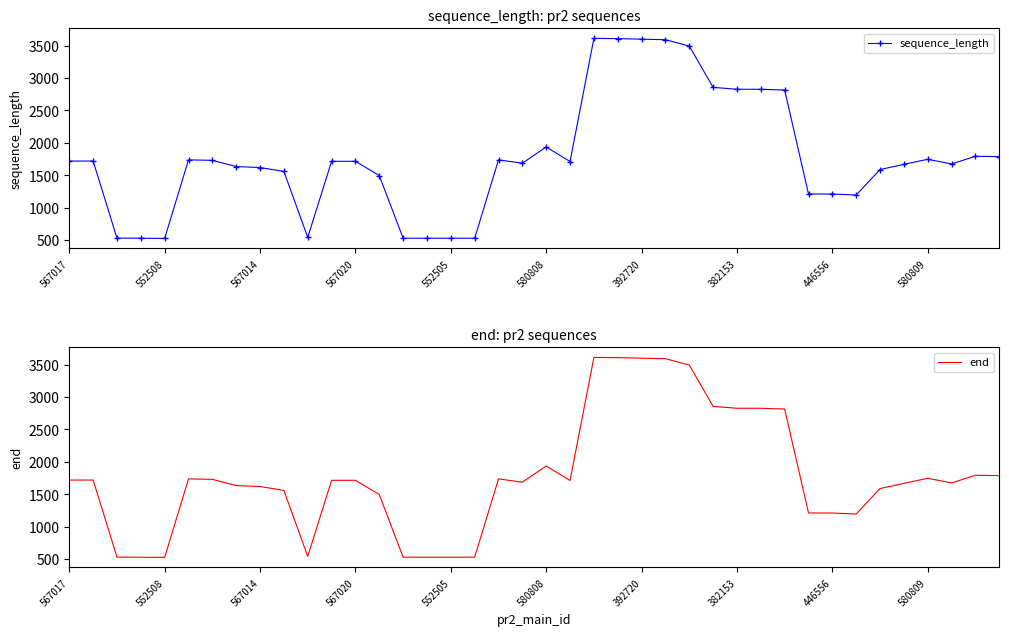

How many values in the sequence_length series are below 1715?

20